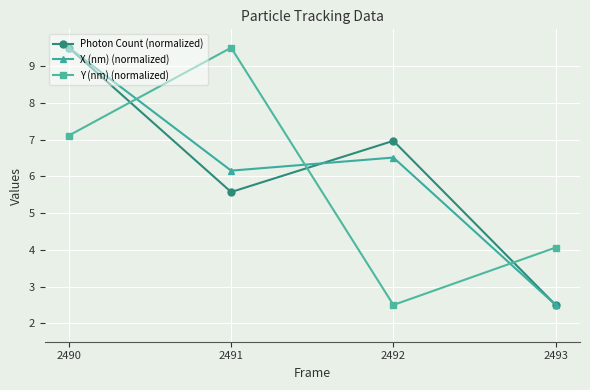

Reading left to right, what are all the values shown in this chart?

Photon Count (normalized): 2490=9.5	2491=5.6	2492=7.0	2493=2.5
X (nm) (normalized): 2490=9.5	2491=6.2	2492=6.5	2493=2.5
Y (nm) (normalized): 2490=7.1	2491=9.5	2492=2.5	2493=4.1